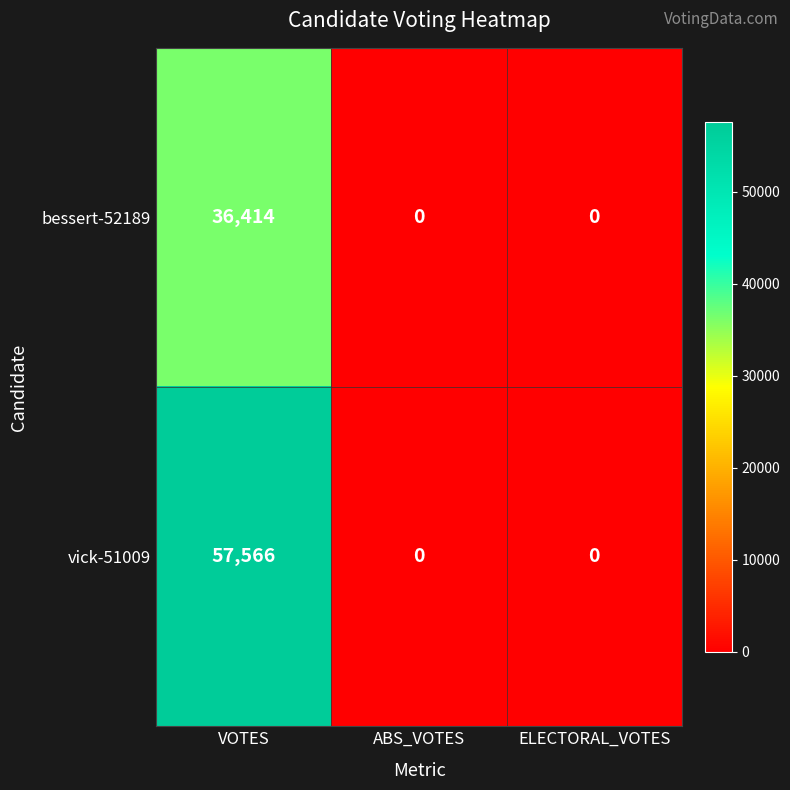

At how many categories does at least one series exceed 1970?

1